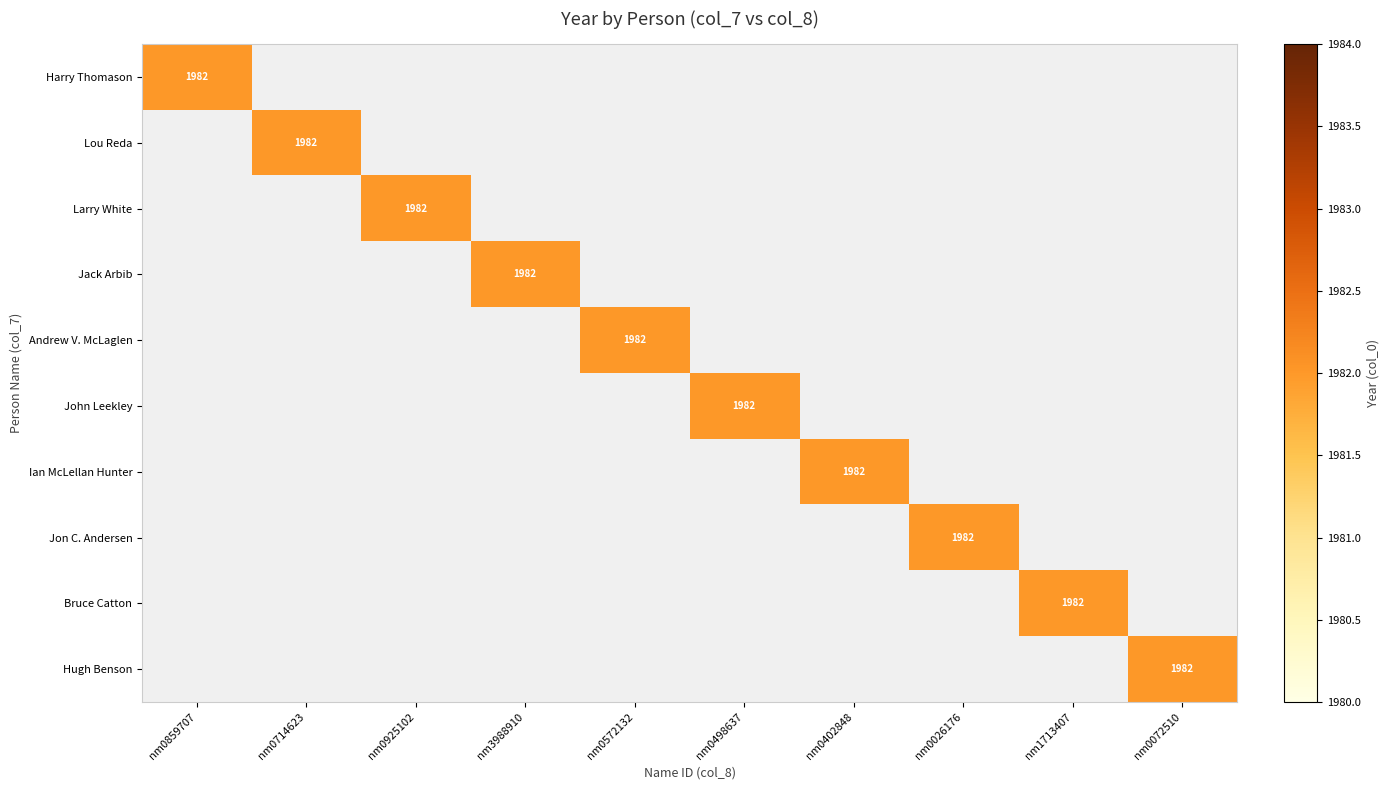

Is the value of John Leekley at 7 greater than the value of Jack Arbib at 4?

No